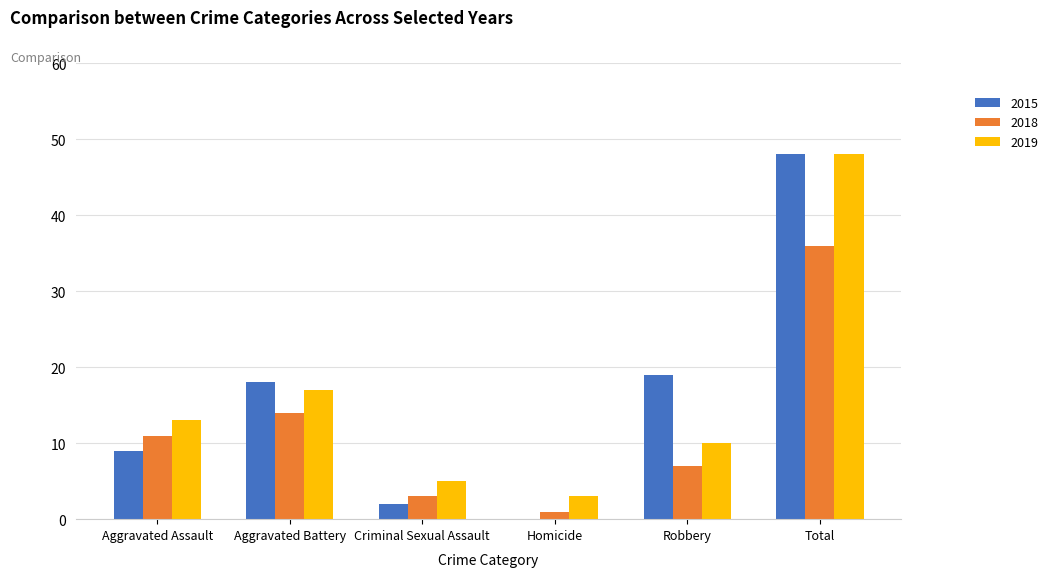

How many categories are shown in the chart?

6